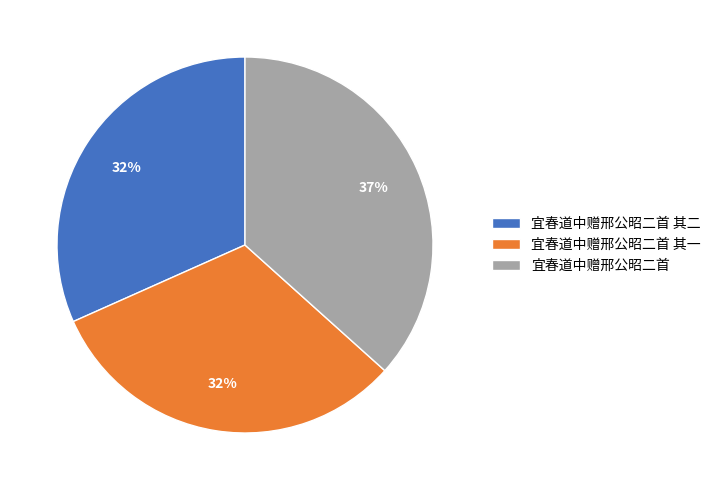

True or false: 宜春道中赠邢公昭二首 accounts for 37% of the total.

True